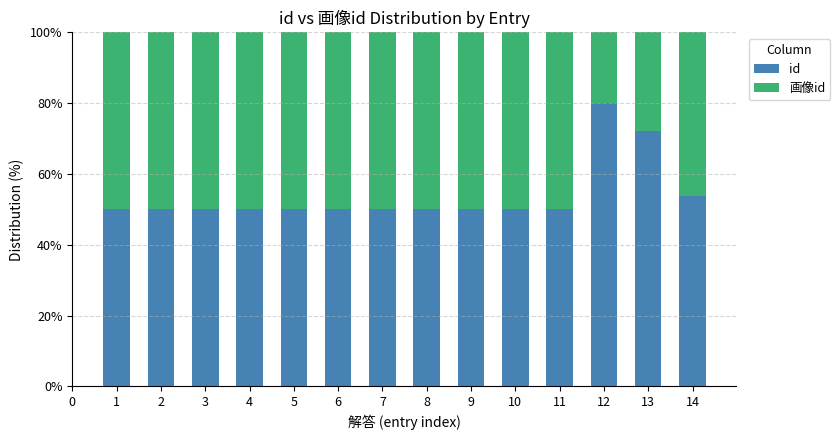

What is the sum of all id values?

756.1